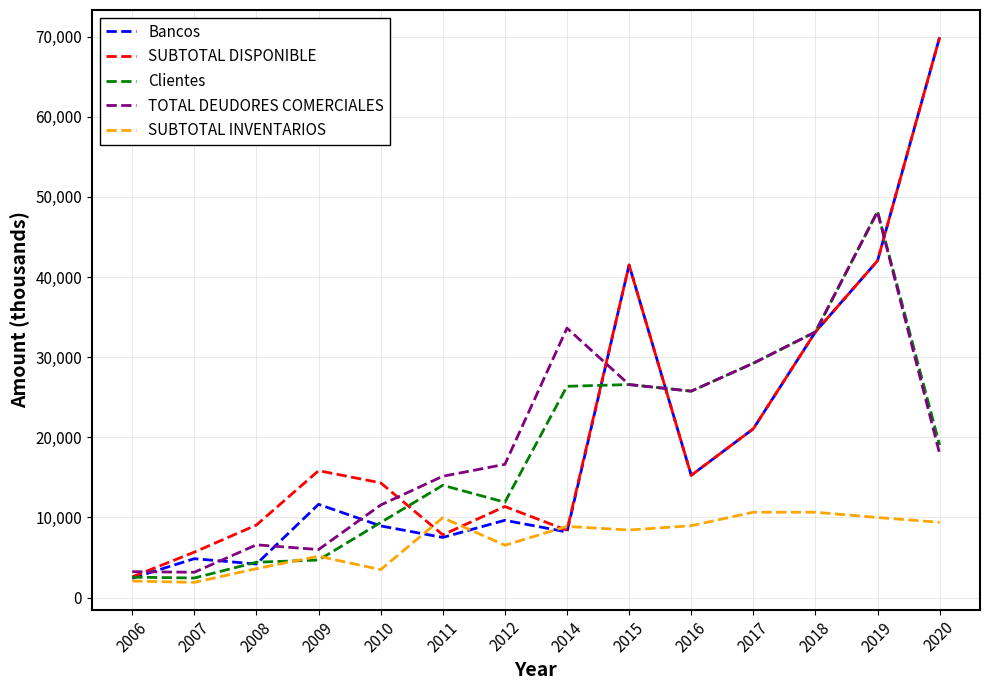

What is the highest value of the Clientes series?

48161.1